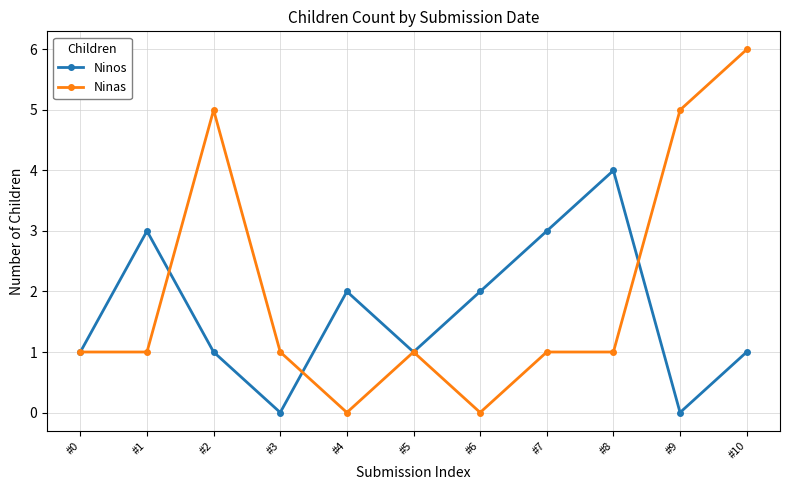

Between #8 and #10, which series saw the biggest shift?

Ninas